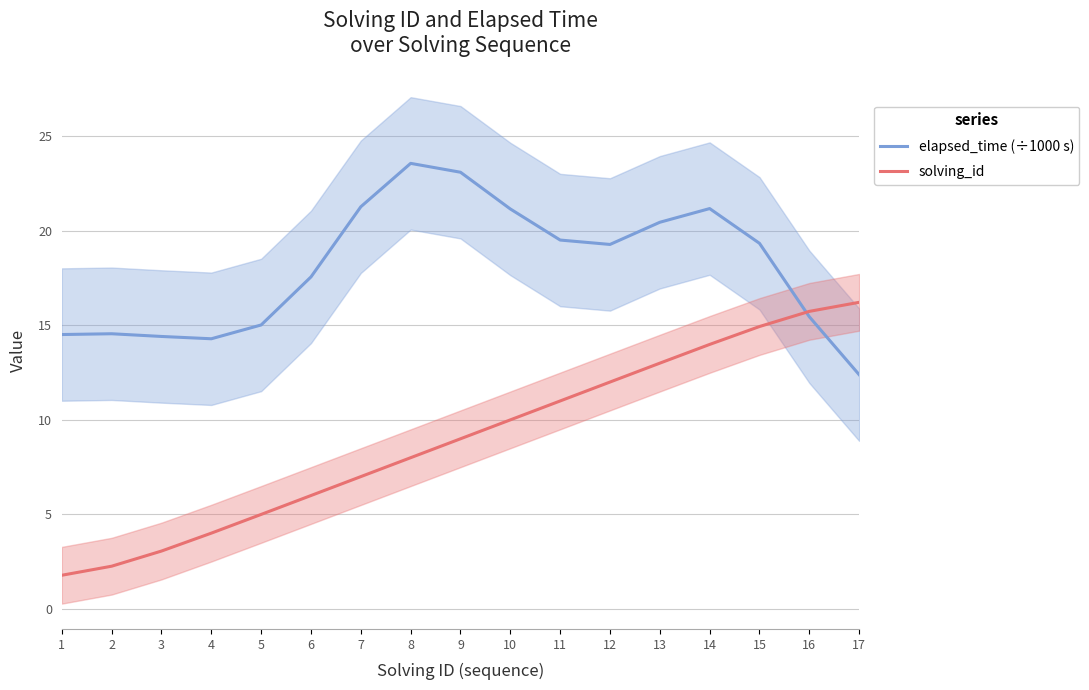

What is the difference between the maximum and minimum values in the elapsed_time (÷1000 s) series?

11.2